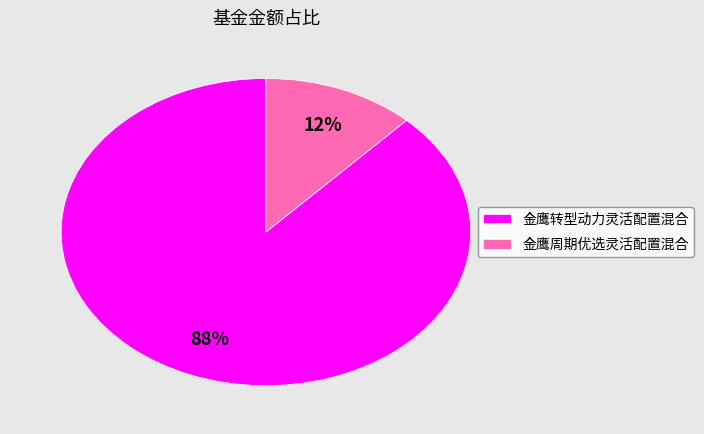

To the nearest percent, what portion does 金鹰转型动力灵活配置混合 represent?

88%